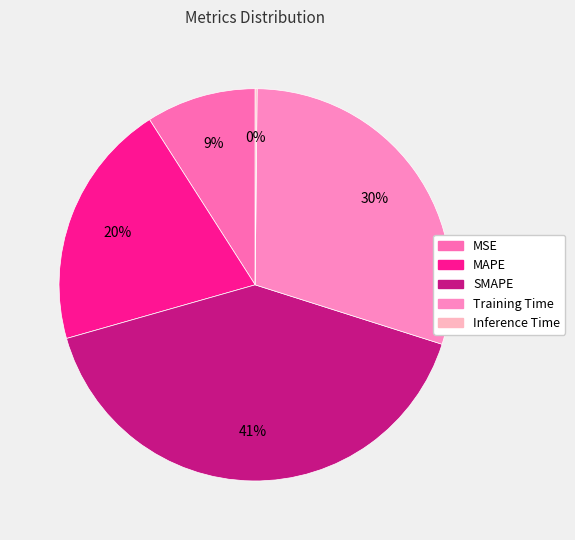

Is there any slice that represents more than half of the pie?

No